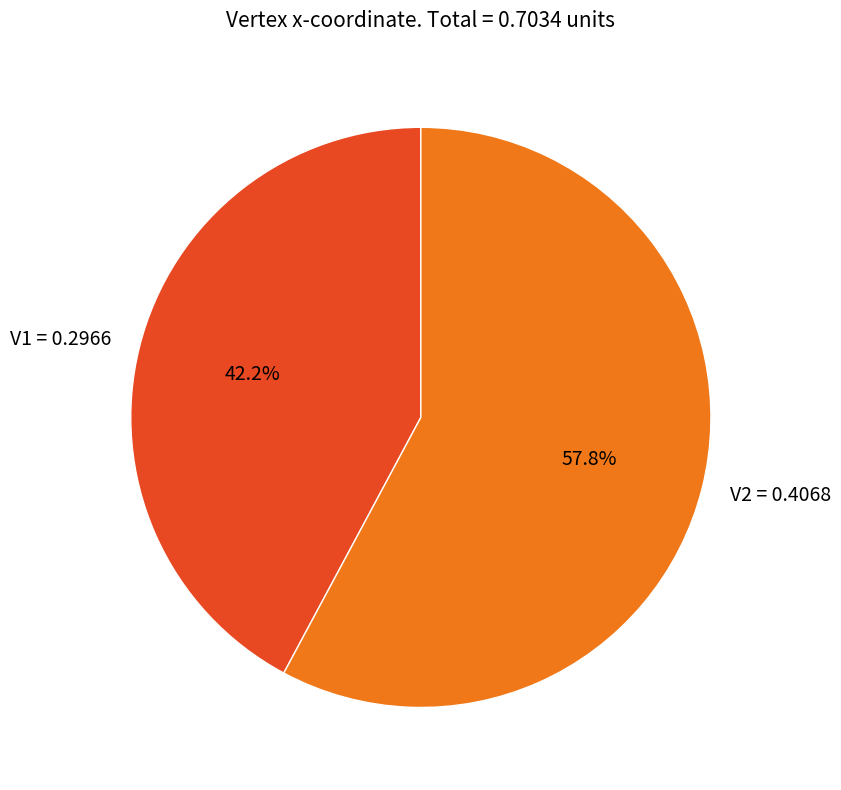

Do V2 and V1 together represent more than half of the pie?

Yes